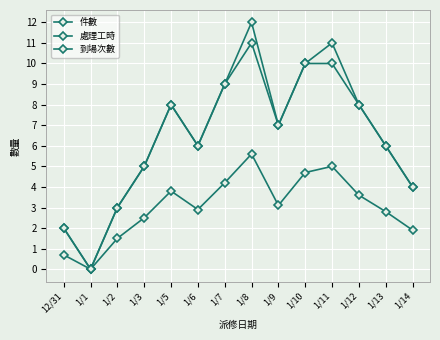

Rank the series at 1/13 from lowest to highest value.

處理工時, 件數, 到場次數